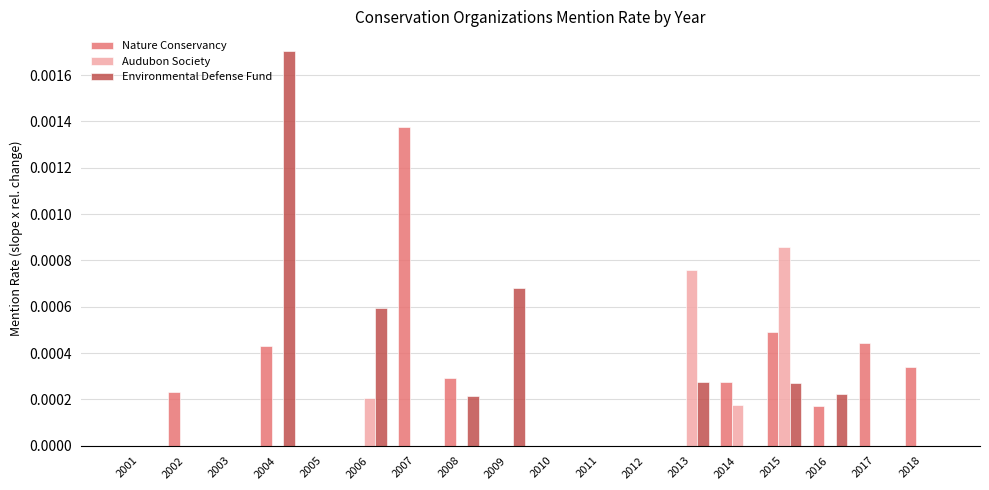

Is it true that Environmental Defense Fund equals 0.0 at 2011?

True